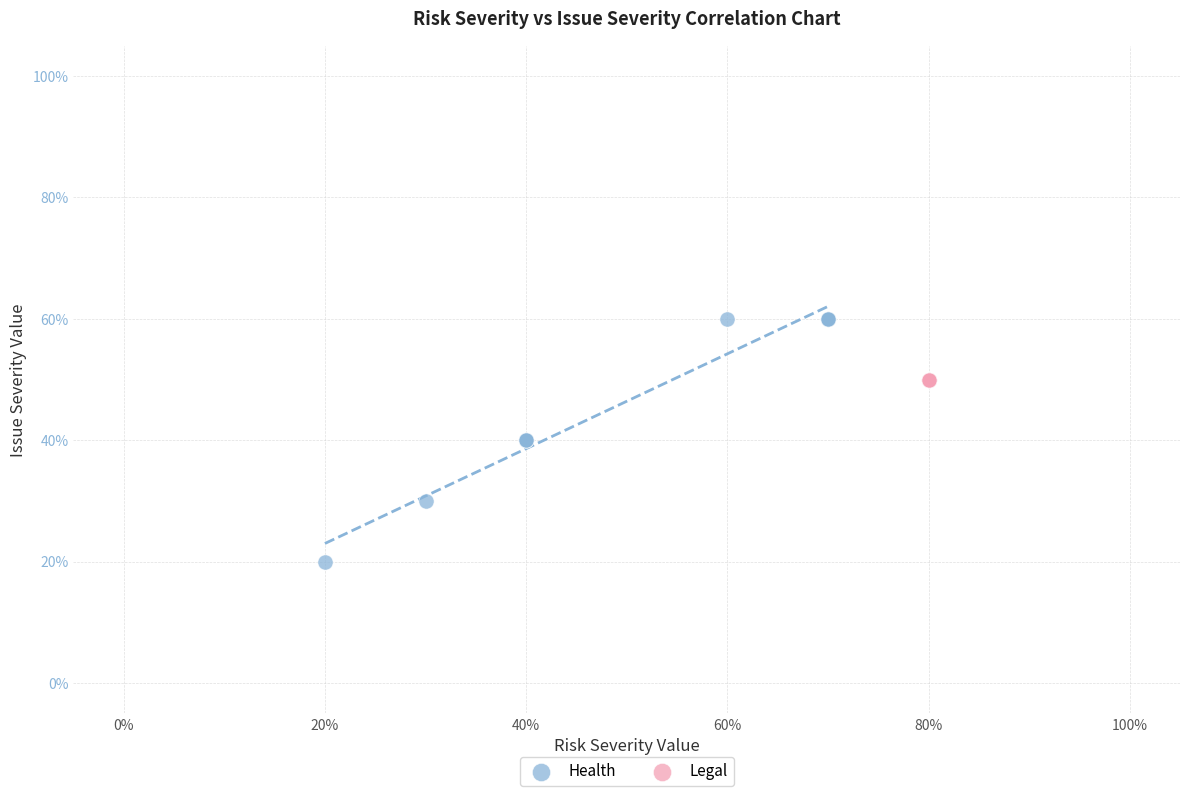

What are all the series names shown in the legend?

Health, Legal